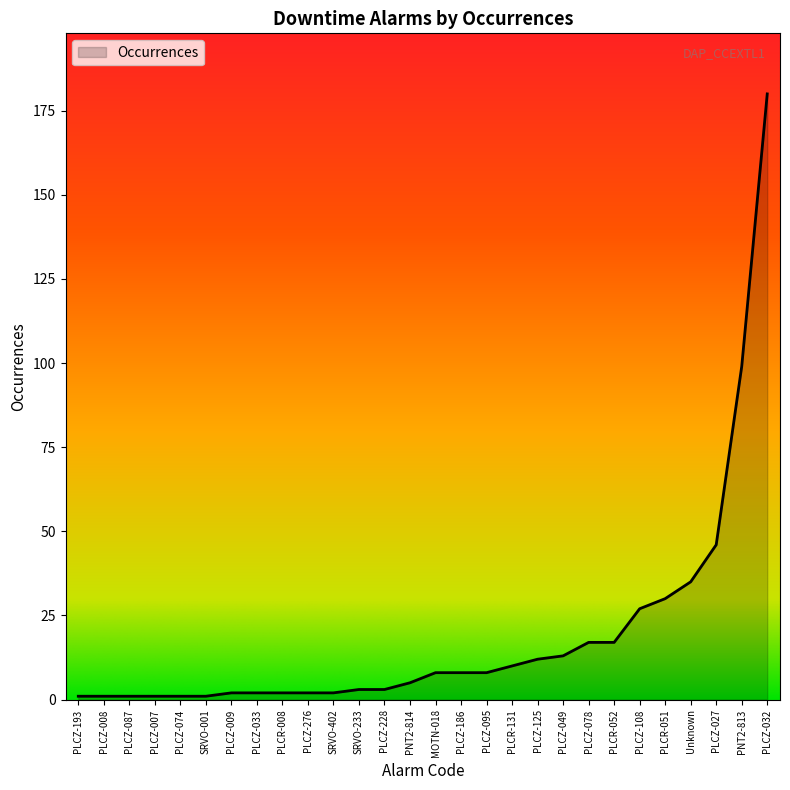

The chart shows a value of 16 at PLCR-131. True or false?

False